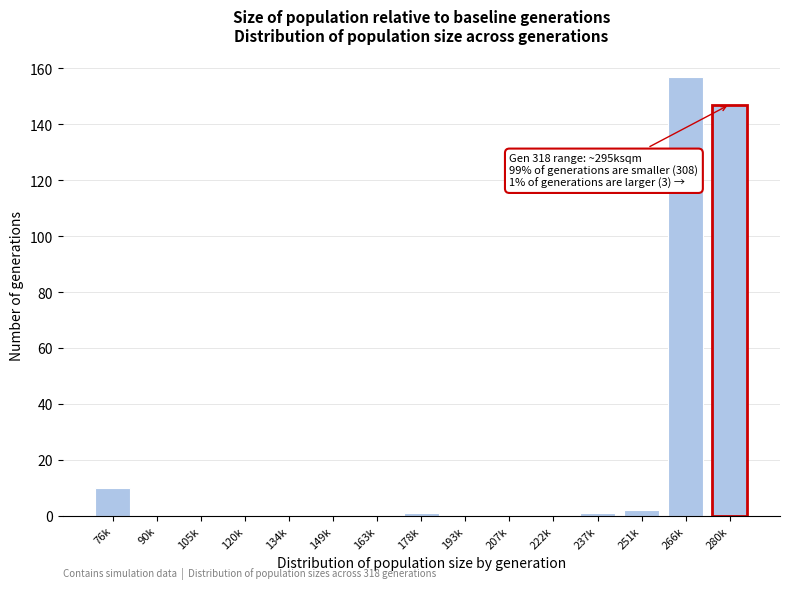

Reading right to left, what are all the values shown in this chart?

280k=147	266k=157	251k=2	237k=1	222k=0	207k=0	193k=0	178k=1	163k=0	149k=0	134k=0	120k=0	105k=0	90k=0	76k=10